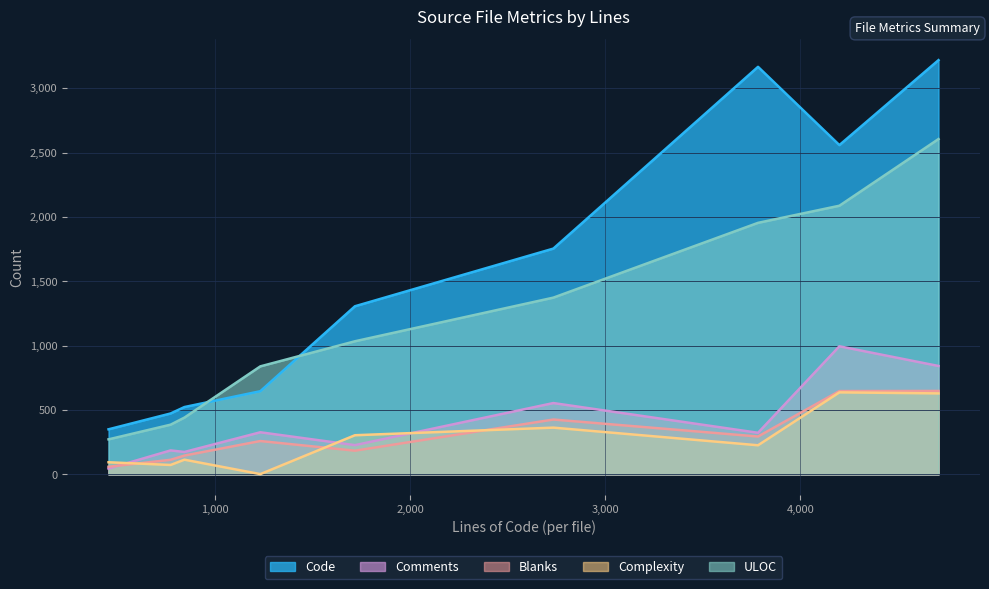

The value of Code at 4200 is 2558. True or false?

True